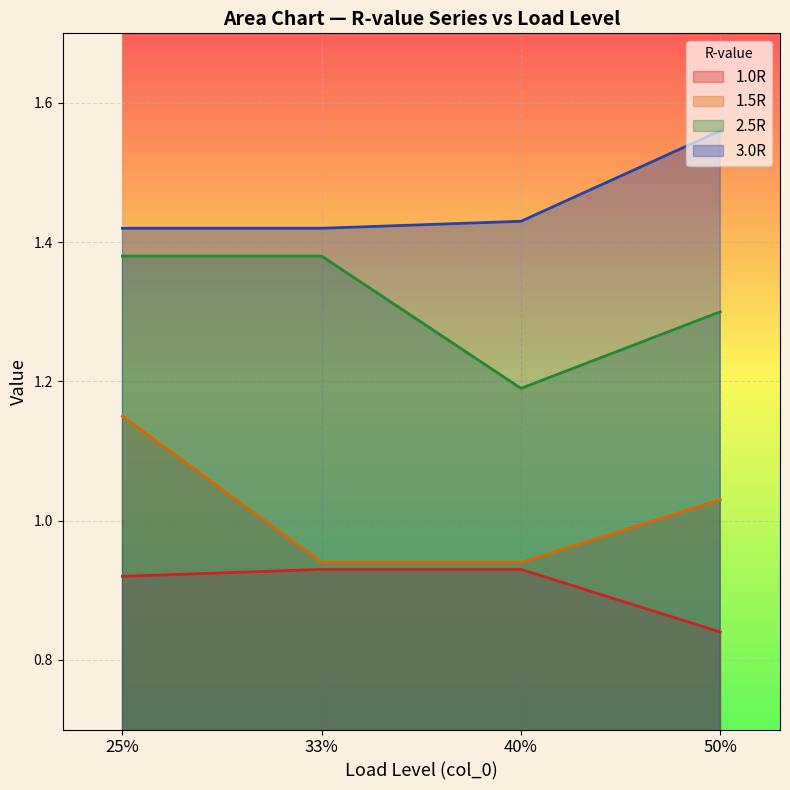

What is the value of the 1.5R point at the 3rd from the left?

0.9